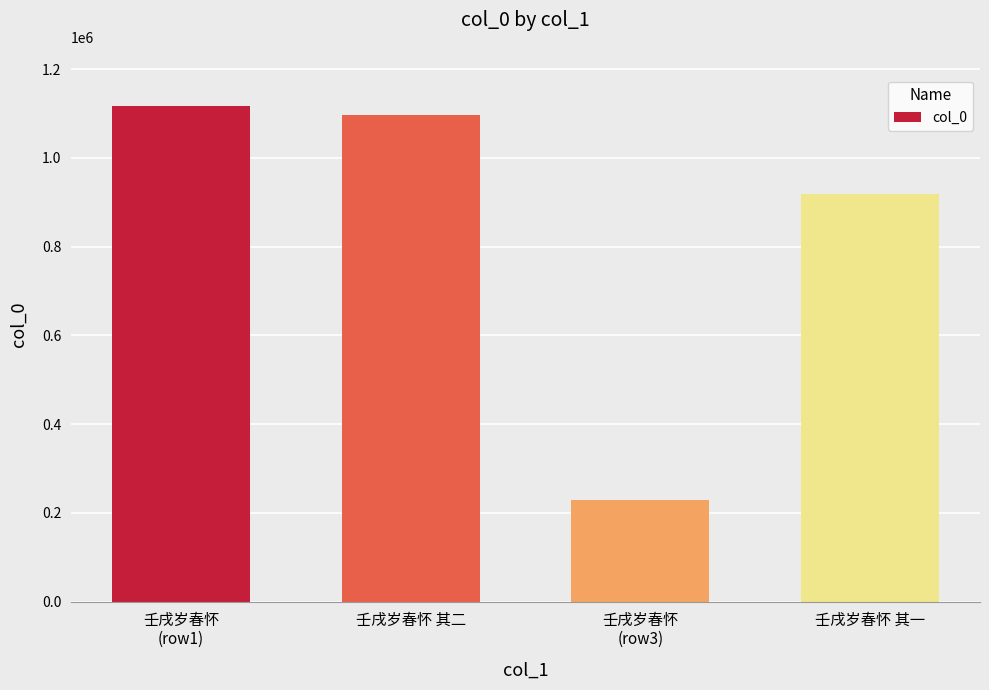

What is the sum of the values at 壬戌岁春怀
(row3) and 壬戌岁春怀
(row1)?

1344874